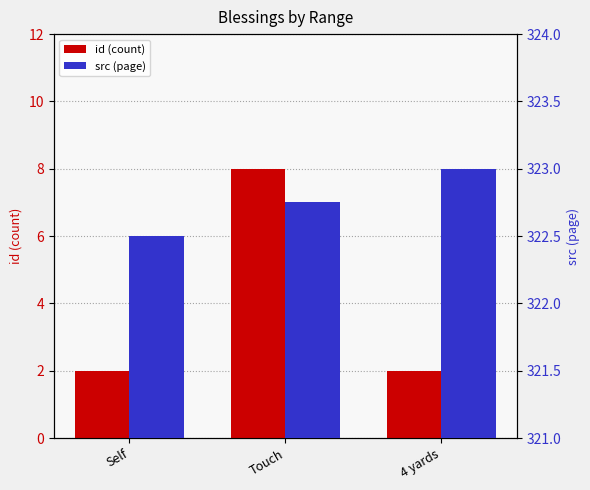

What is the label of the 2nd bar from the right?

Touch